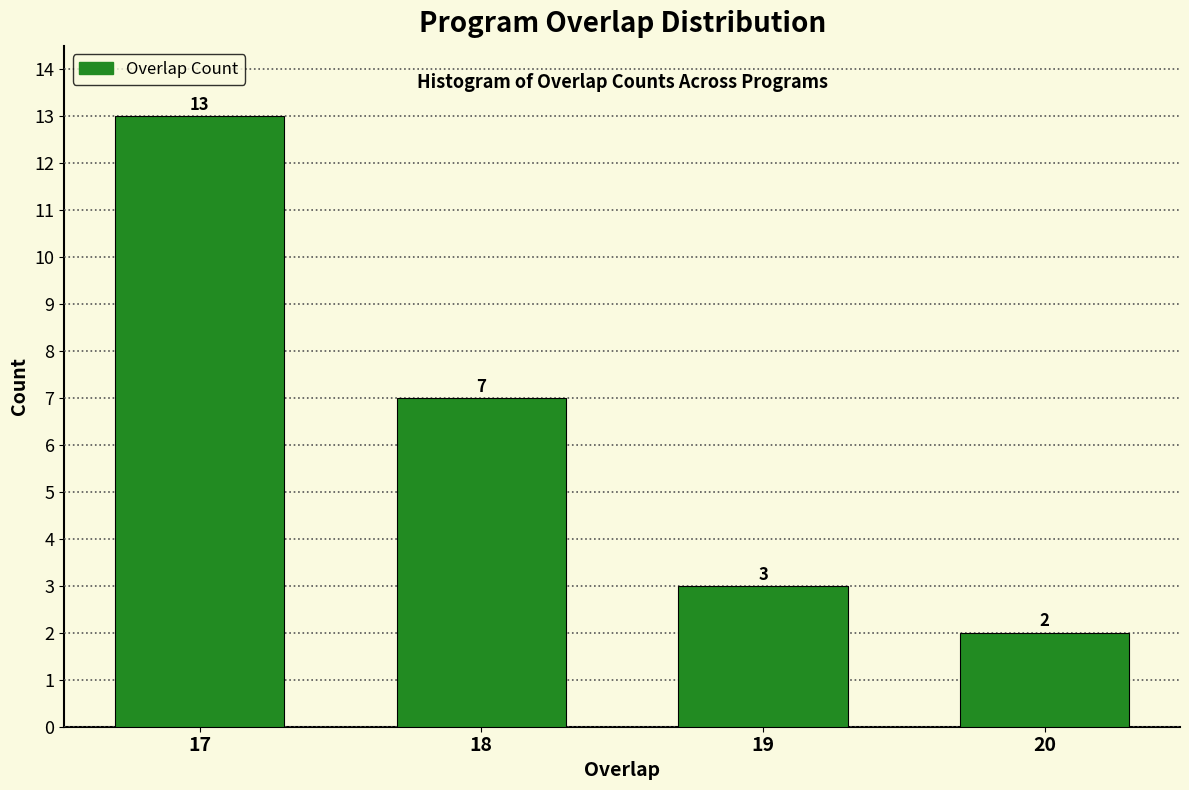

Reading left to right, what are all the values shown in this chart?

17=13	18=7	19=3	20=2